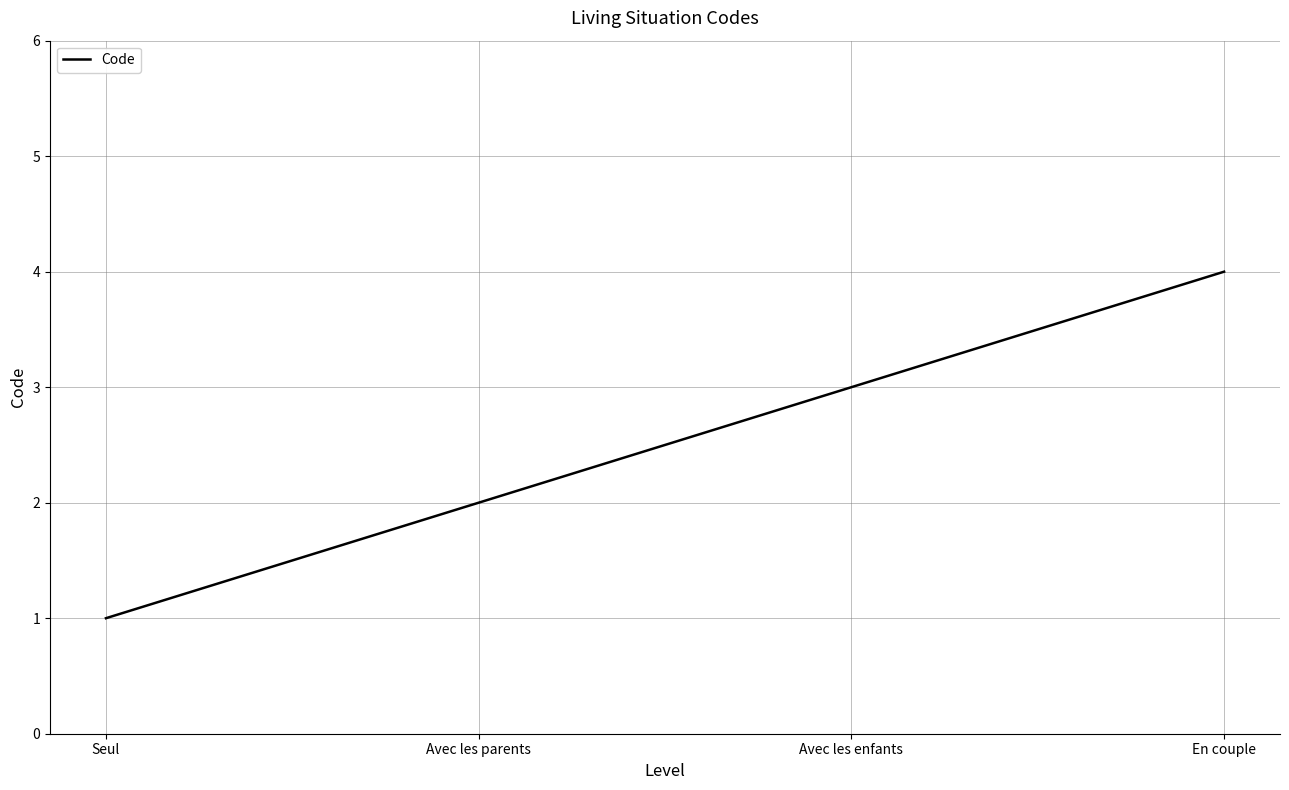

List the labels in order of value, largest first.

En couple, Avec les enfants, Avec les parents, Seul